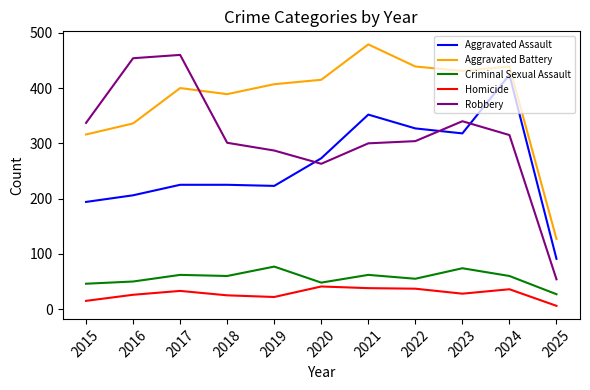

Which series has the largest total across all categories?

Aggravated Battery